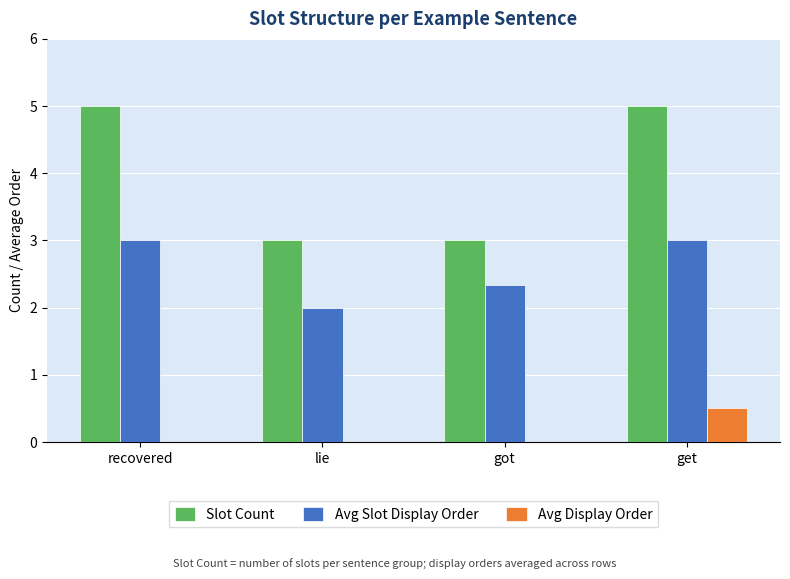

Is the value of Avg Display Order at got greater than the value of Avg Slot Display Order at get?

No